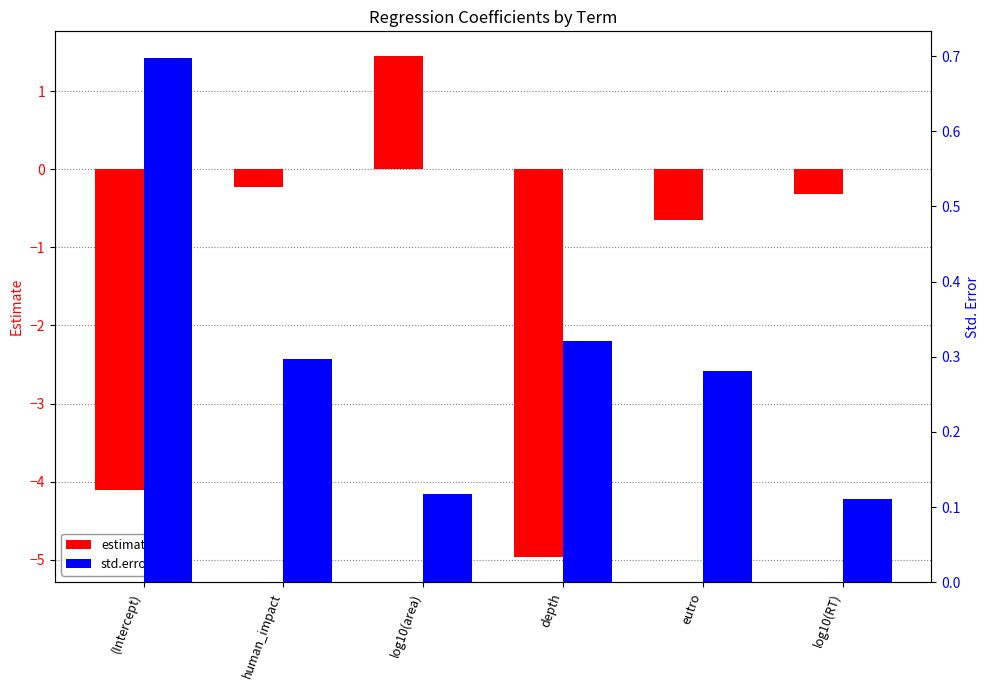

Which series has the largest range (max minus min)?

estimate